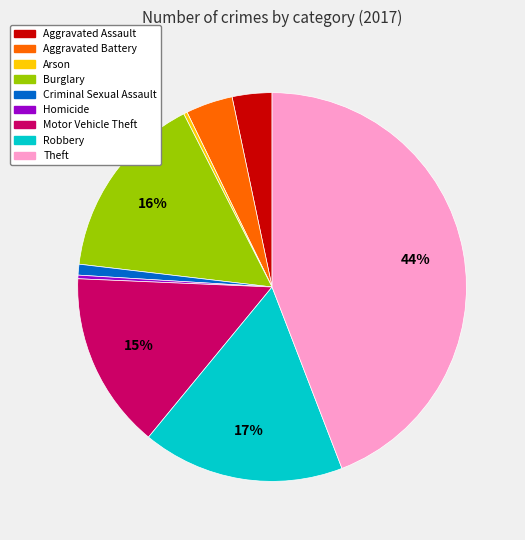

Which category has the biggest portion of the pie?

Theft